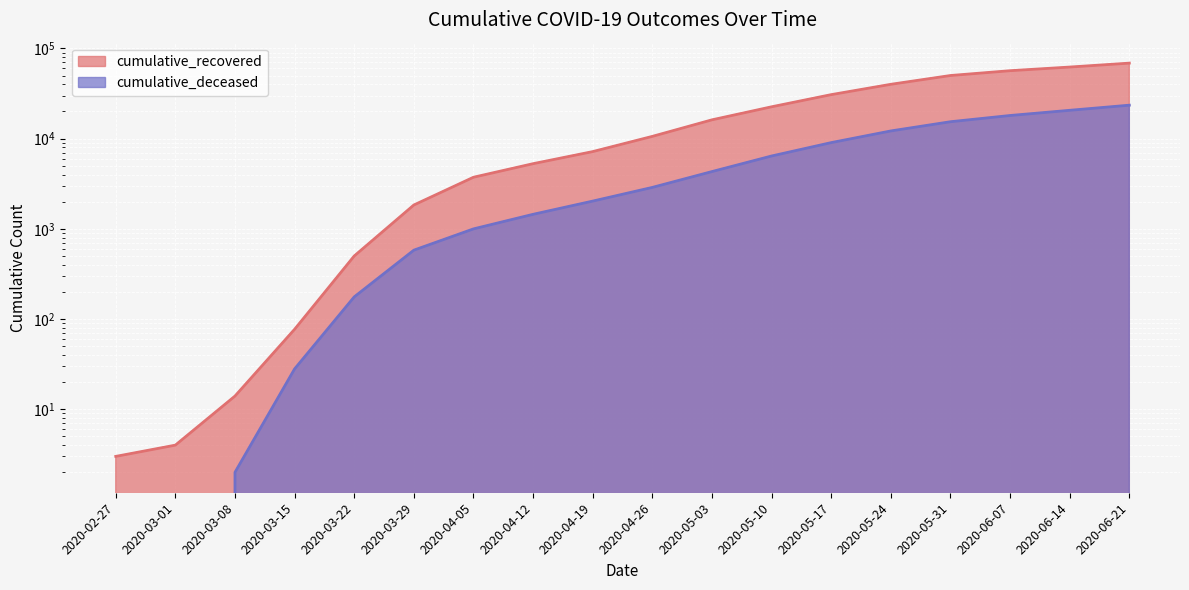

Which series has the largest range (max minus min)?

cumulative_recovered